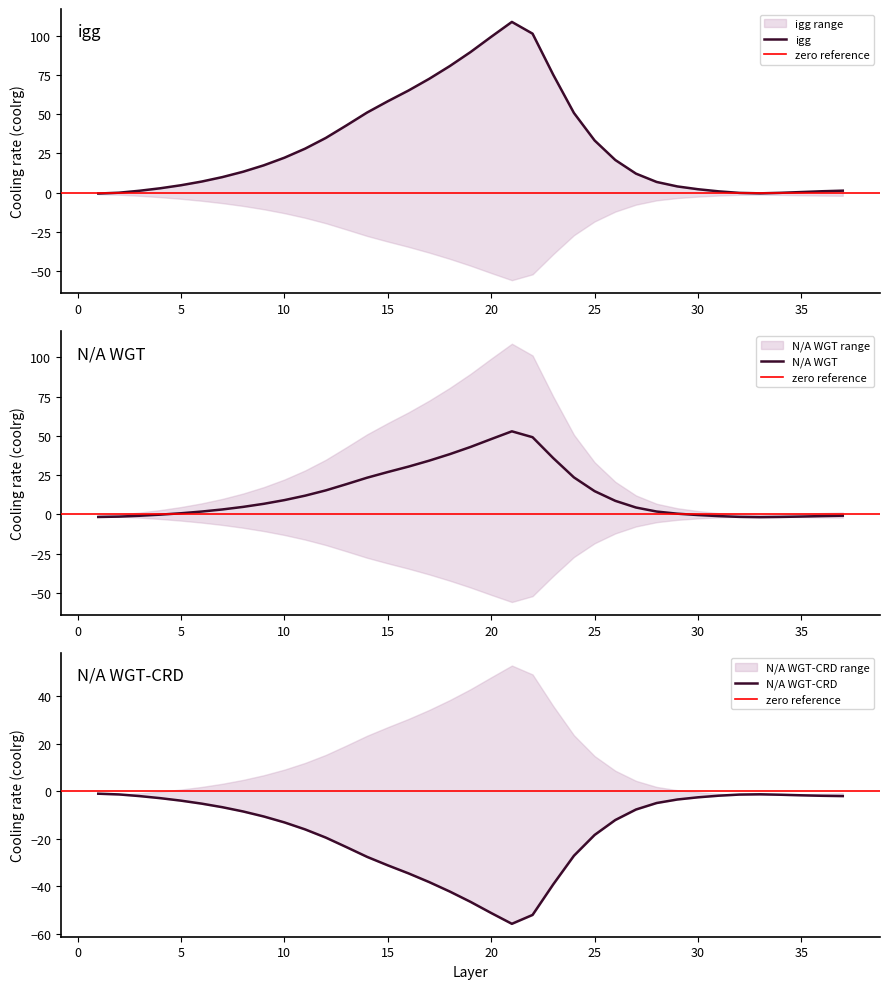

Where do N/A WGT (coolrg) and N/A WGT-CRD (coolrg) first cross each other?

2 and 3